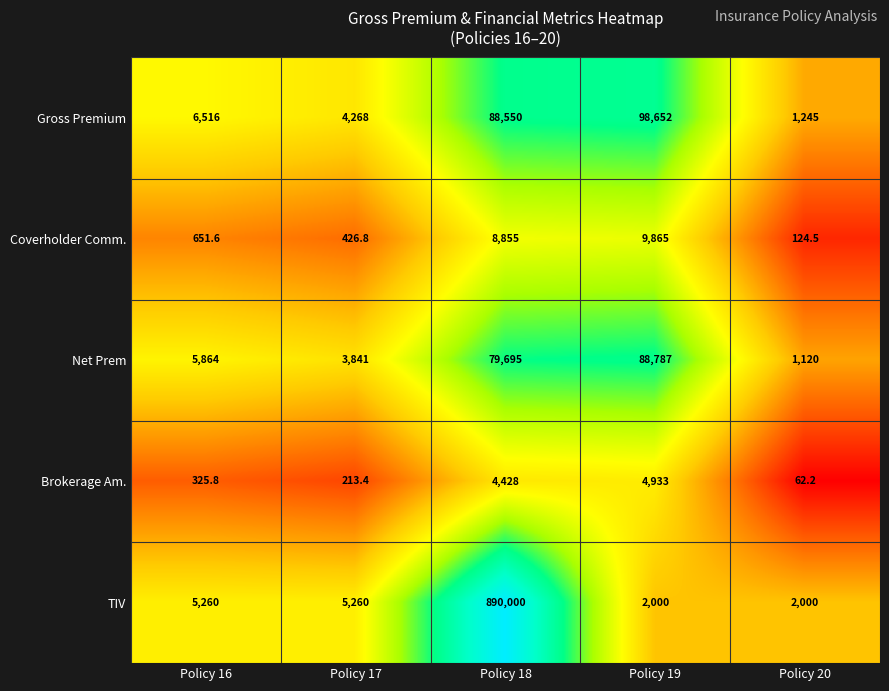

What is the sum of all TIV values?

904520.0